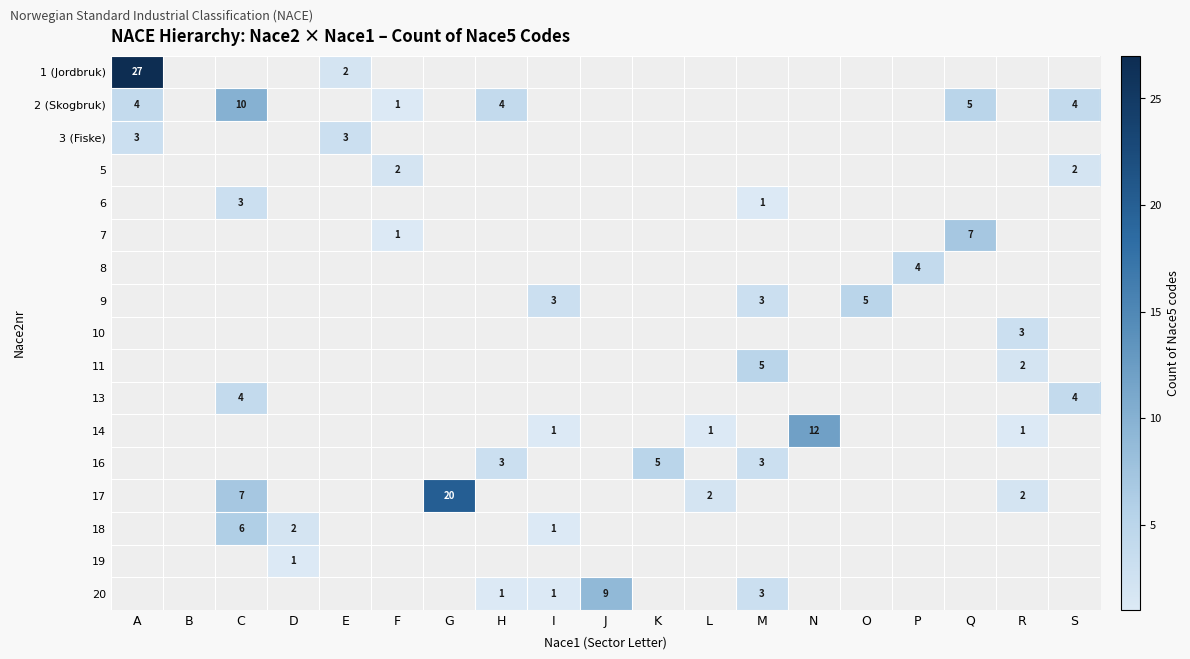

The value of 2 (Skogbruk) at S is 4. True or false?

True